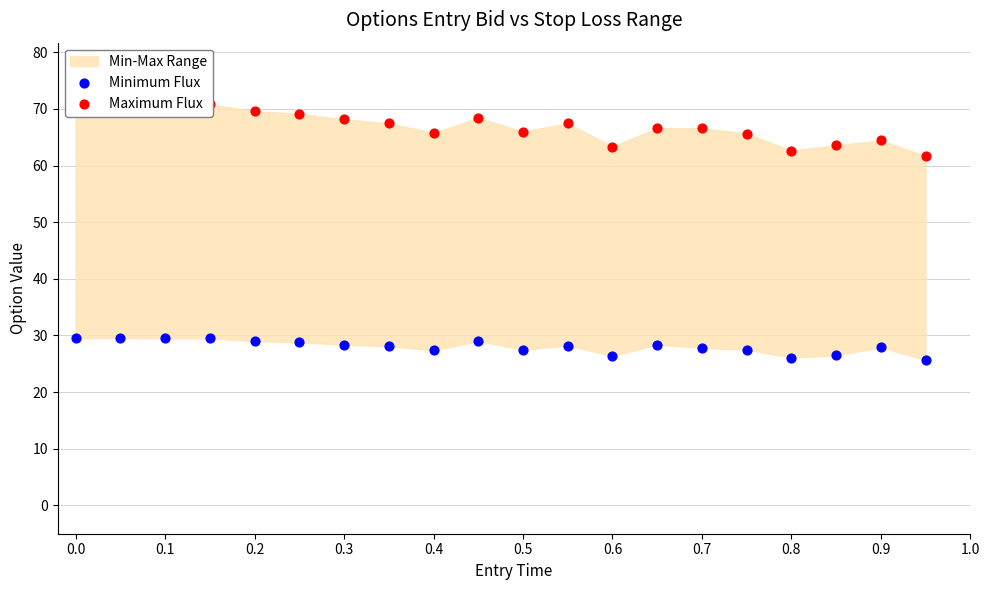

At how many categories does at least one series exceed 25?

20